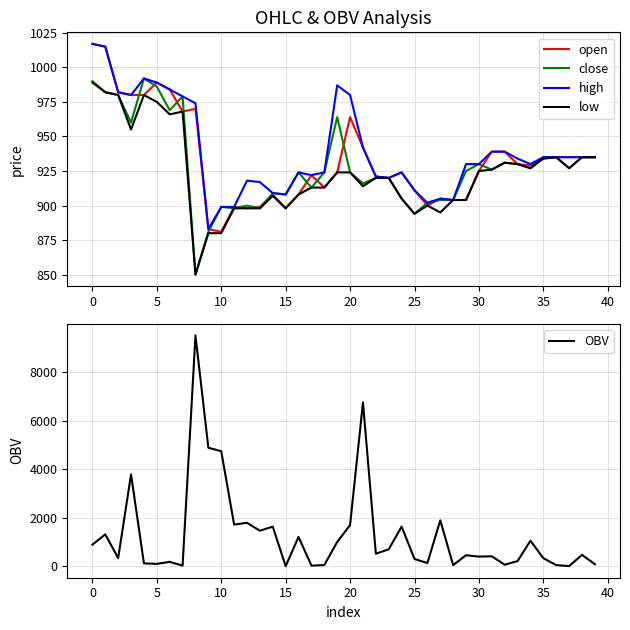

How many interior local peaks does the open series have?

8